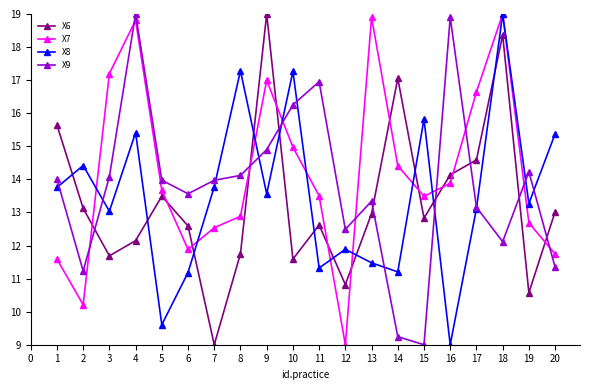

Rank the series at 12 from lowest to highest value.

X7, X6, X8, X9